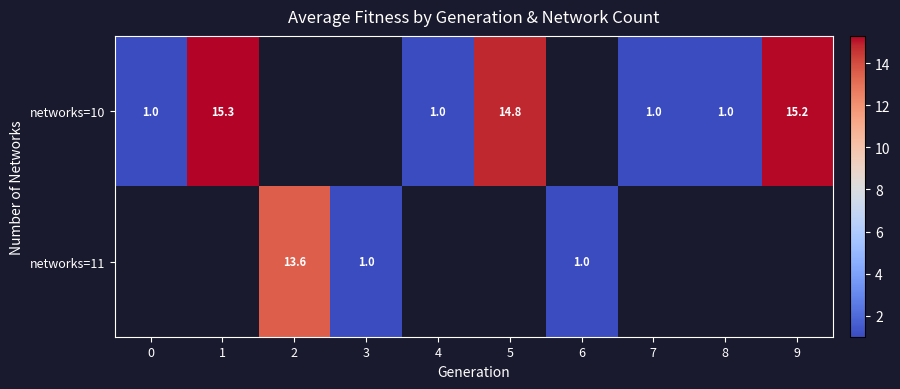

What is the sum of the networks=10 values at 4 and 0?

2.0